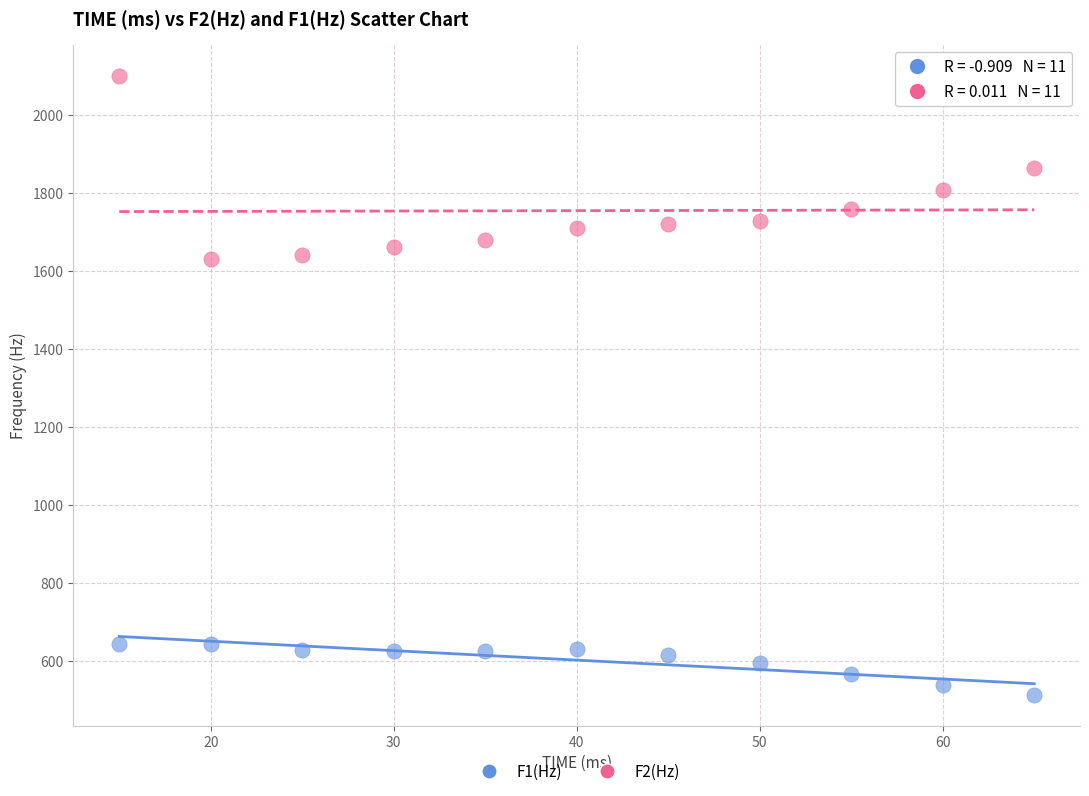

Which series has the largest Y range (max minus min)?

F2(Hz)